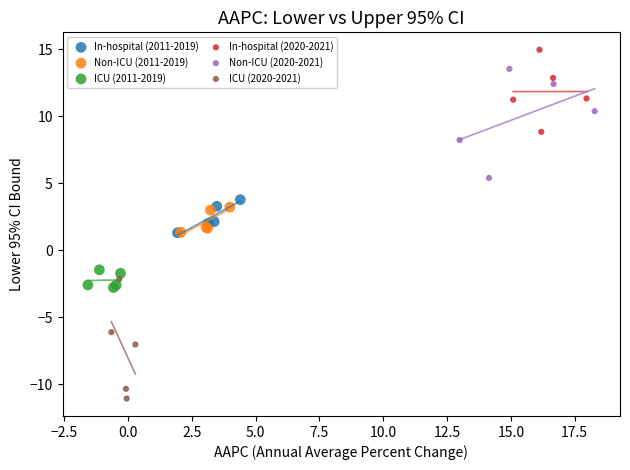

What are all the series names shown in the legend?

In-hospital (2011-2019), Non-ICU (2011-2019), ICU (2011-2019), In-hospital (2020-2021), Non-ICU (2020-2021), ICU (2020-2021)